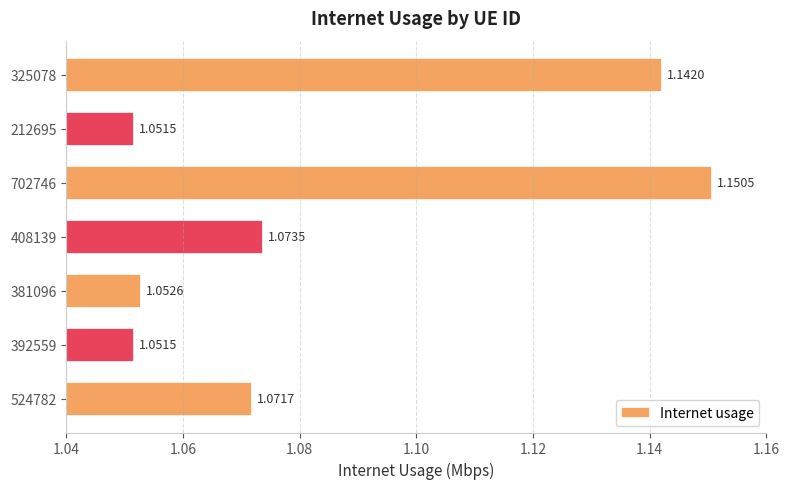

Which category has the highest value across all series?

702746